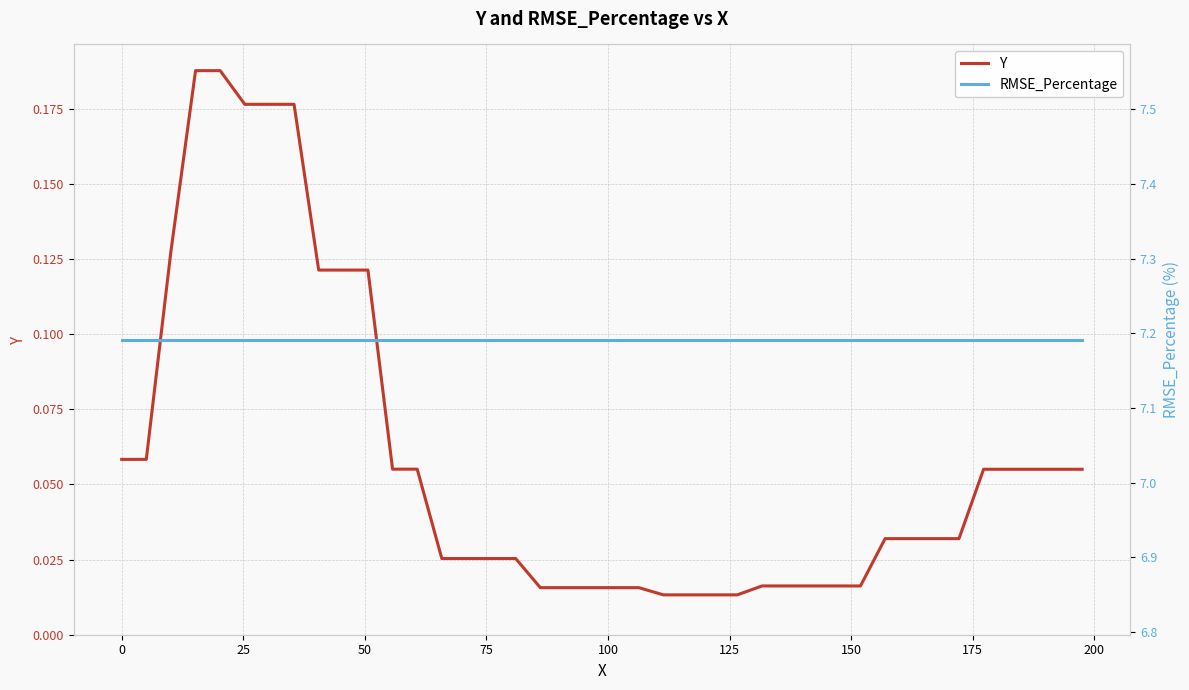

The RMSE_Percentage series shows 7.2 at 125. True or false?

True